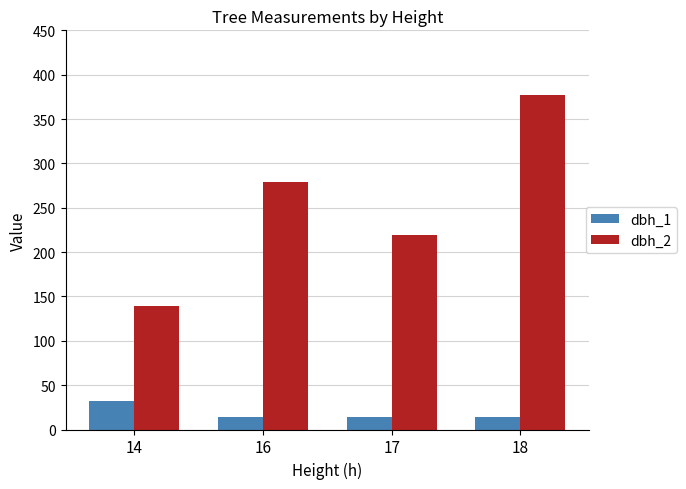

Does the chart contain any negative values?

No